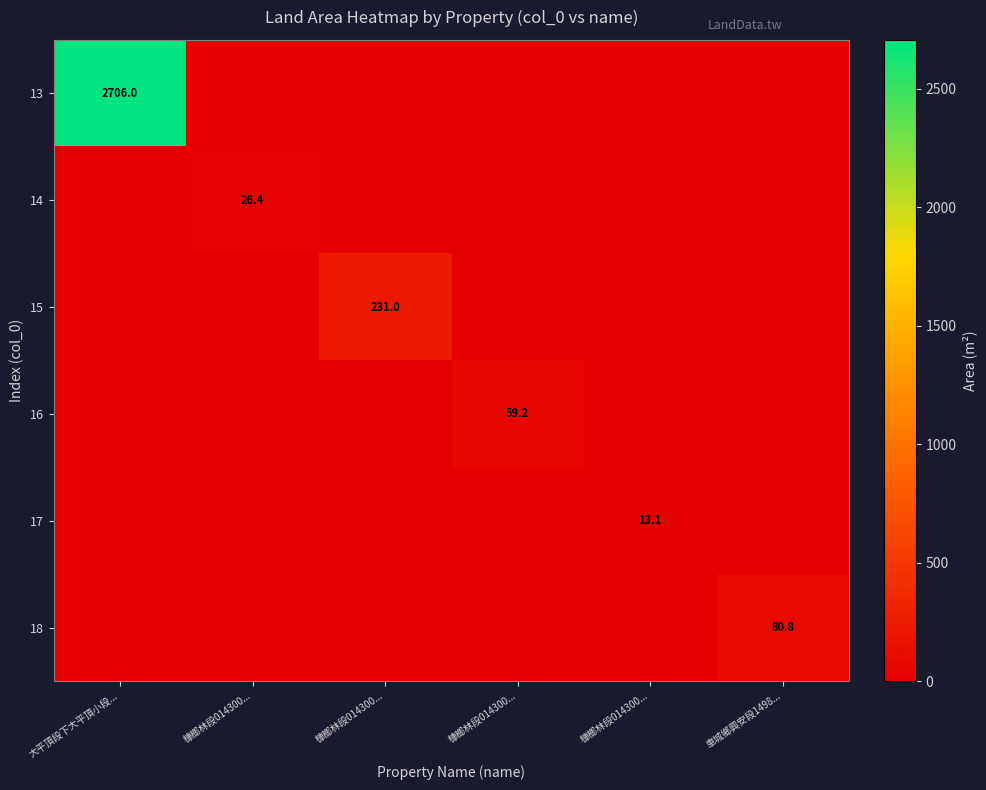

Which category has the lowest value across all series?

槺榔林段014300...